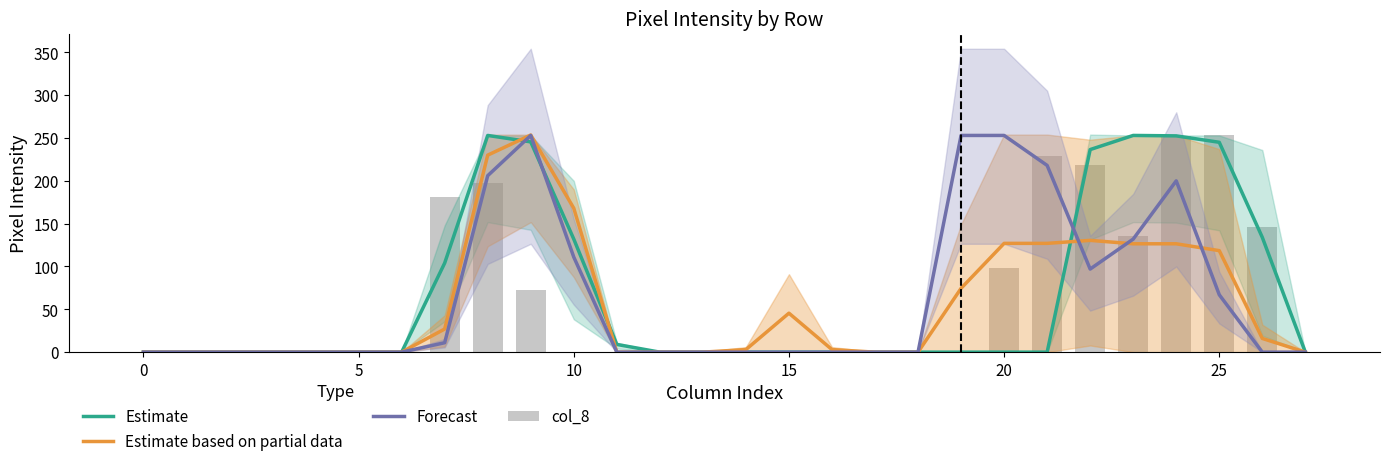

What is the highest value of the Estimate based on partial data series?

253.5